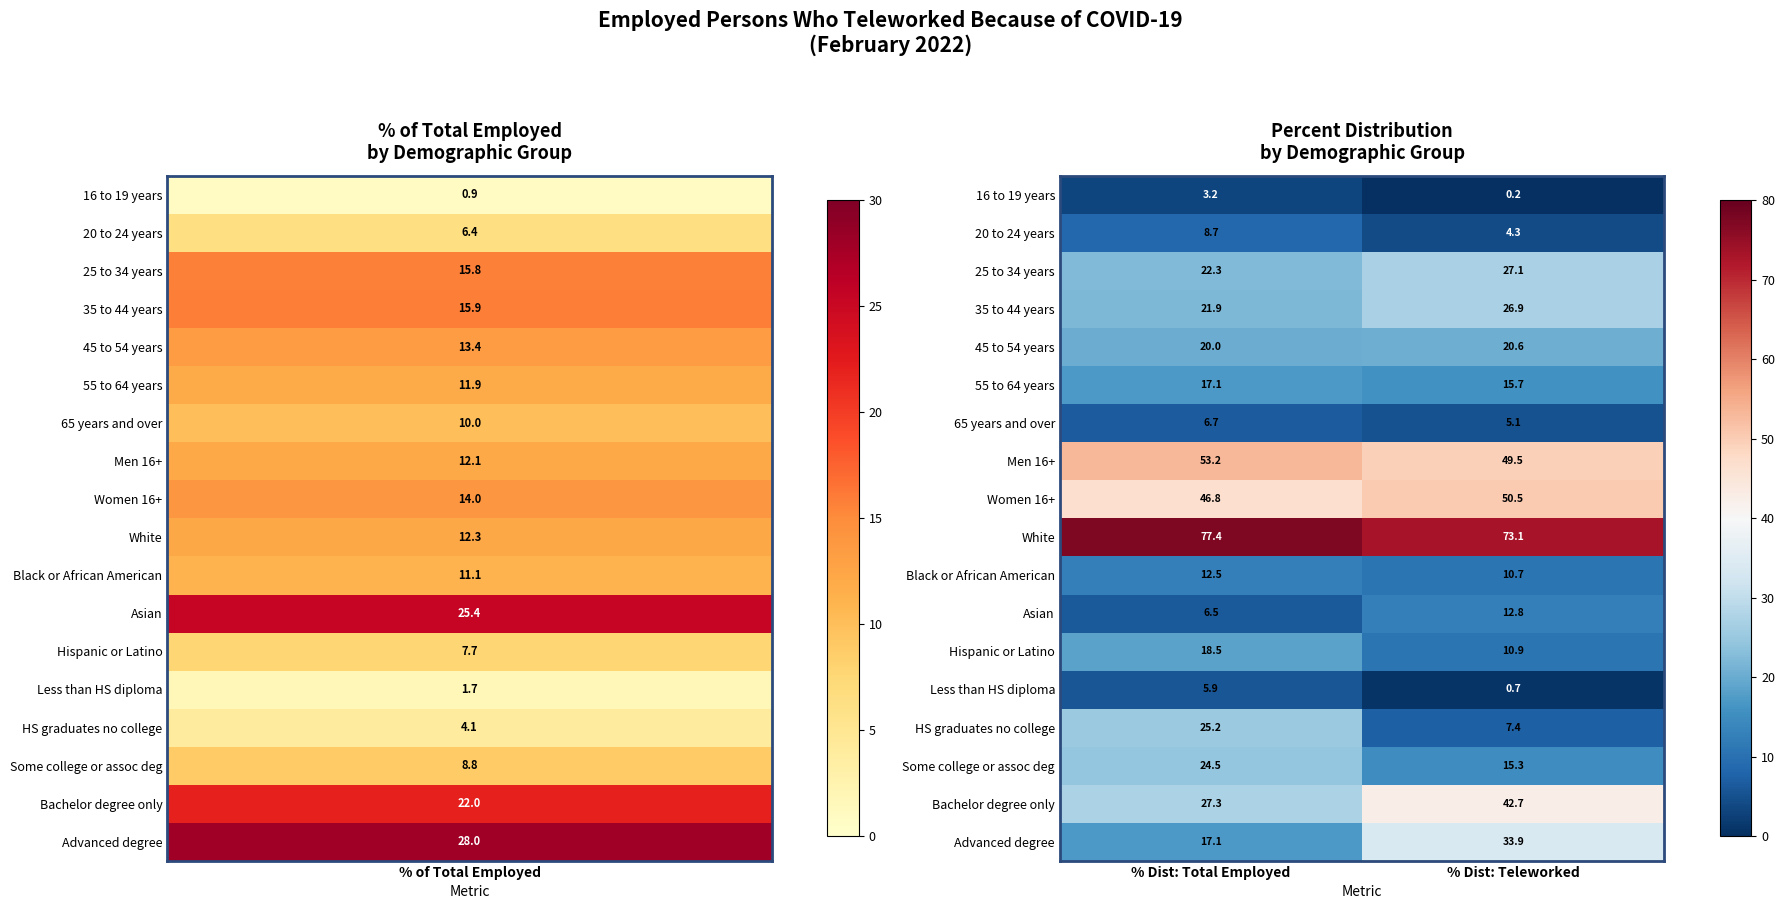

Which series has the largest total across all categories?

White